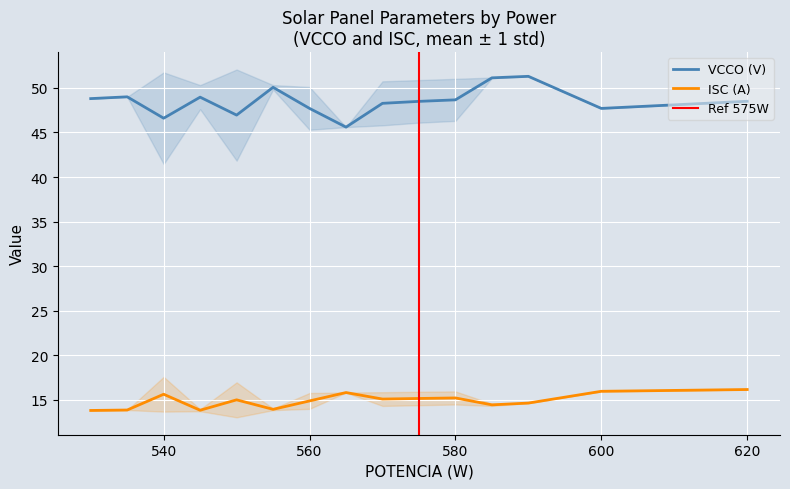

True or false: ISC (A) and VCCO (V) intersect in this chart.

False